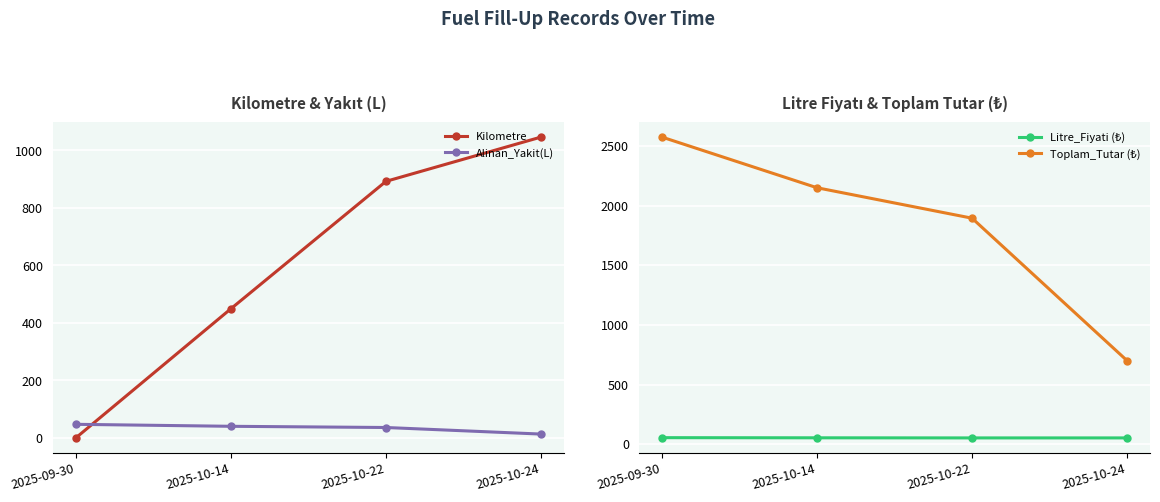

What is the lowest value of the Alinan_Yakit(L) series?

13.4